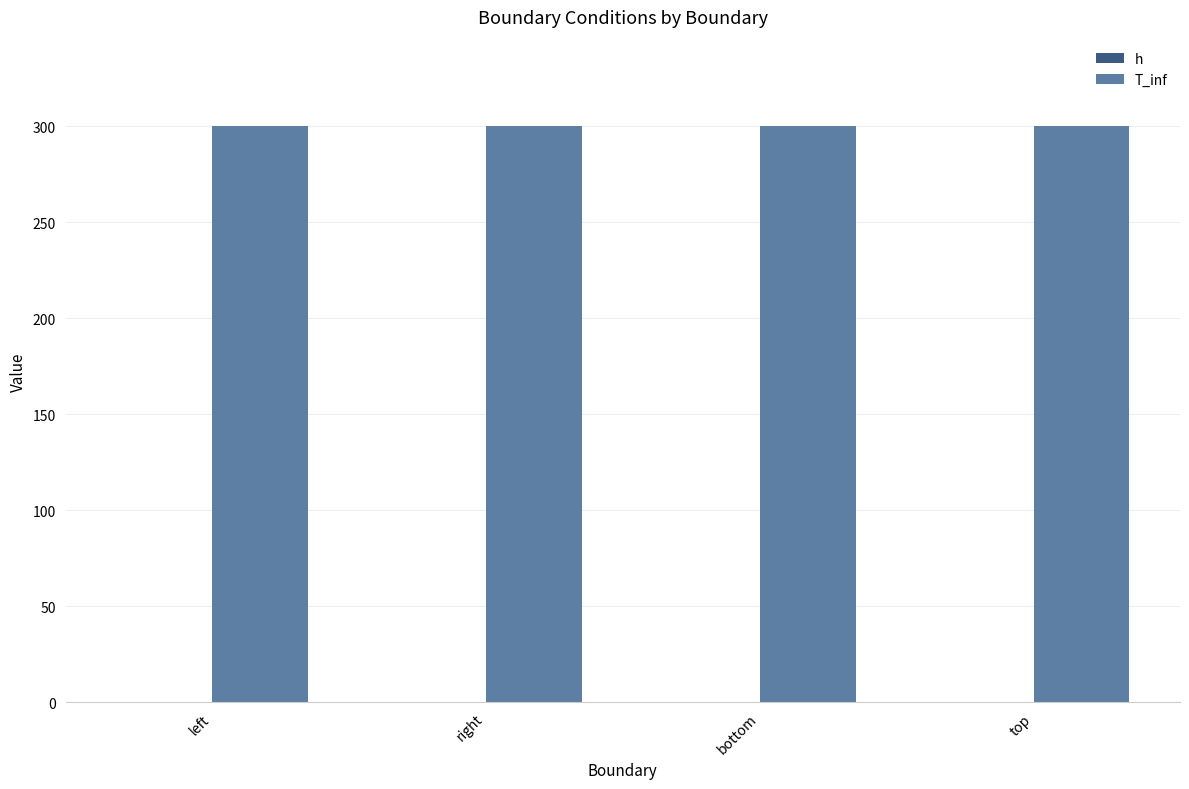

What is the sum of all T_inf values?

1200.0